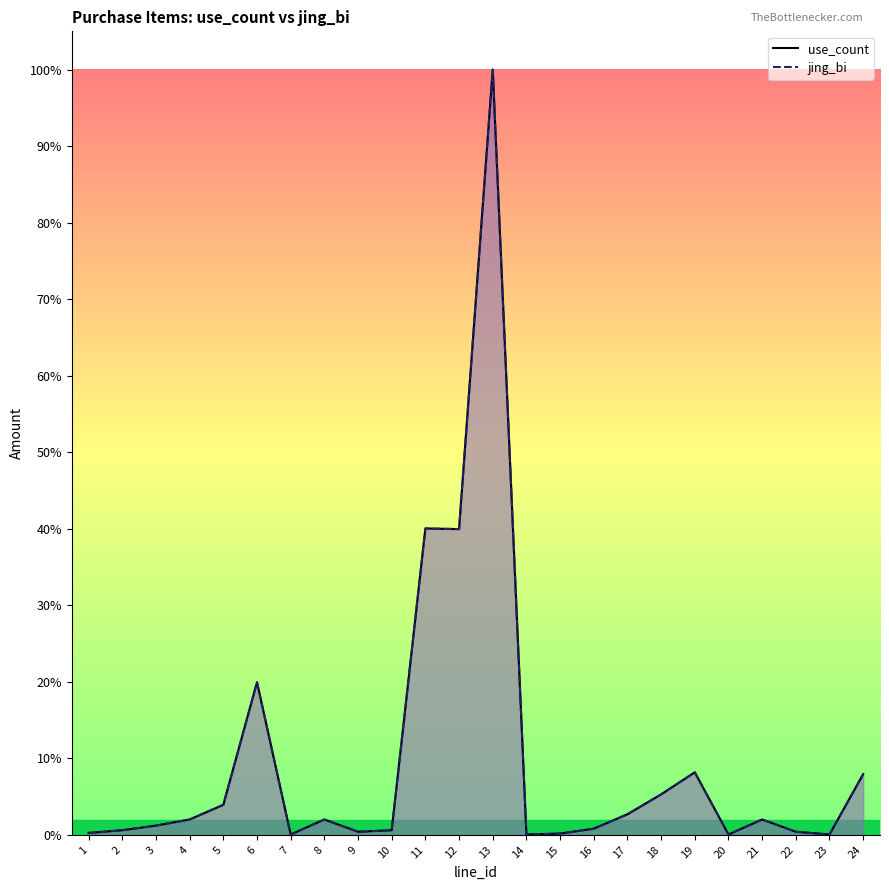

Which series has the largest range (max minus min)?

use_count